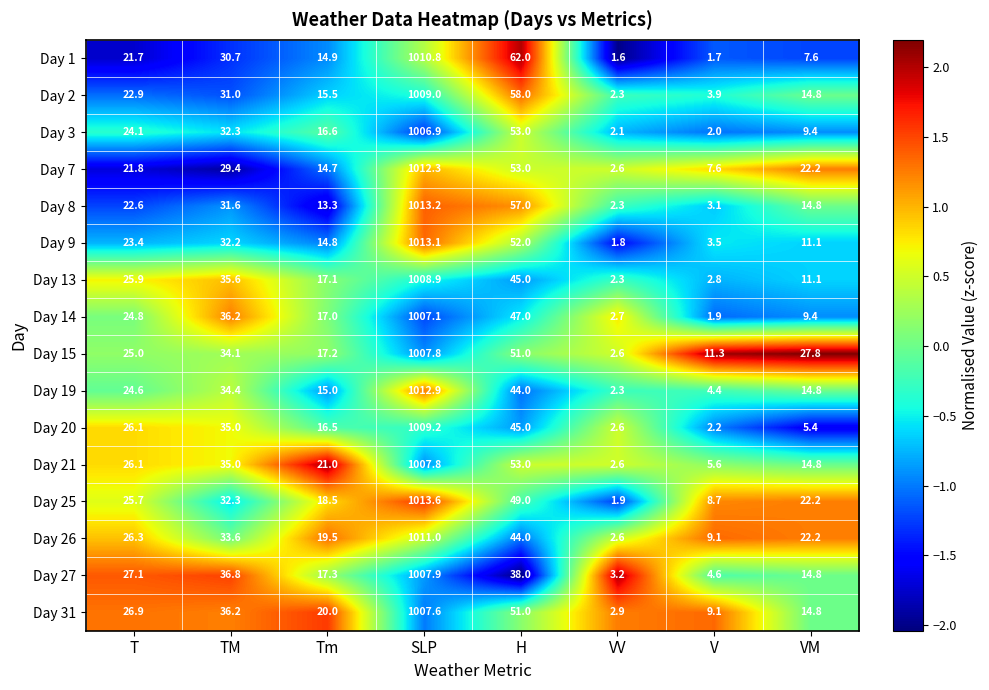

What is the sum of the Day 9 values at H and VV?

53.8